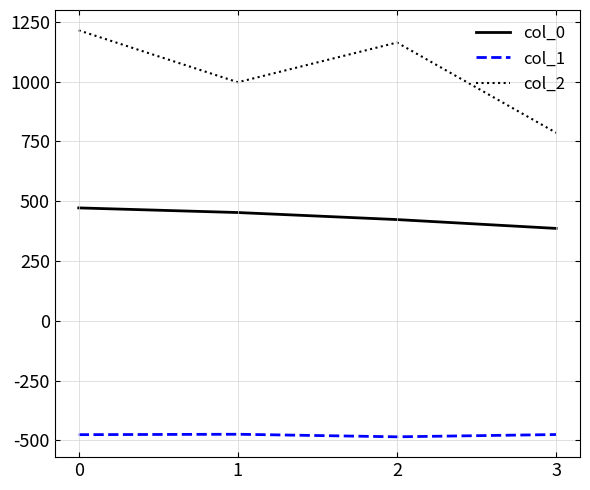

Between 0 and 1, which series saw the biggest shift?

col_2